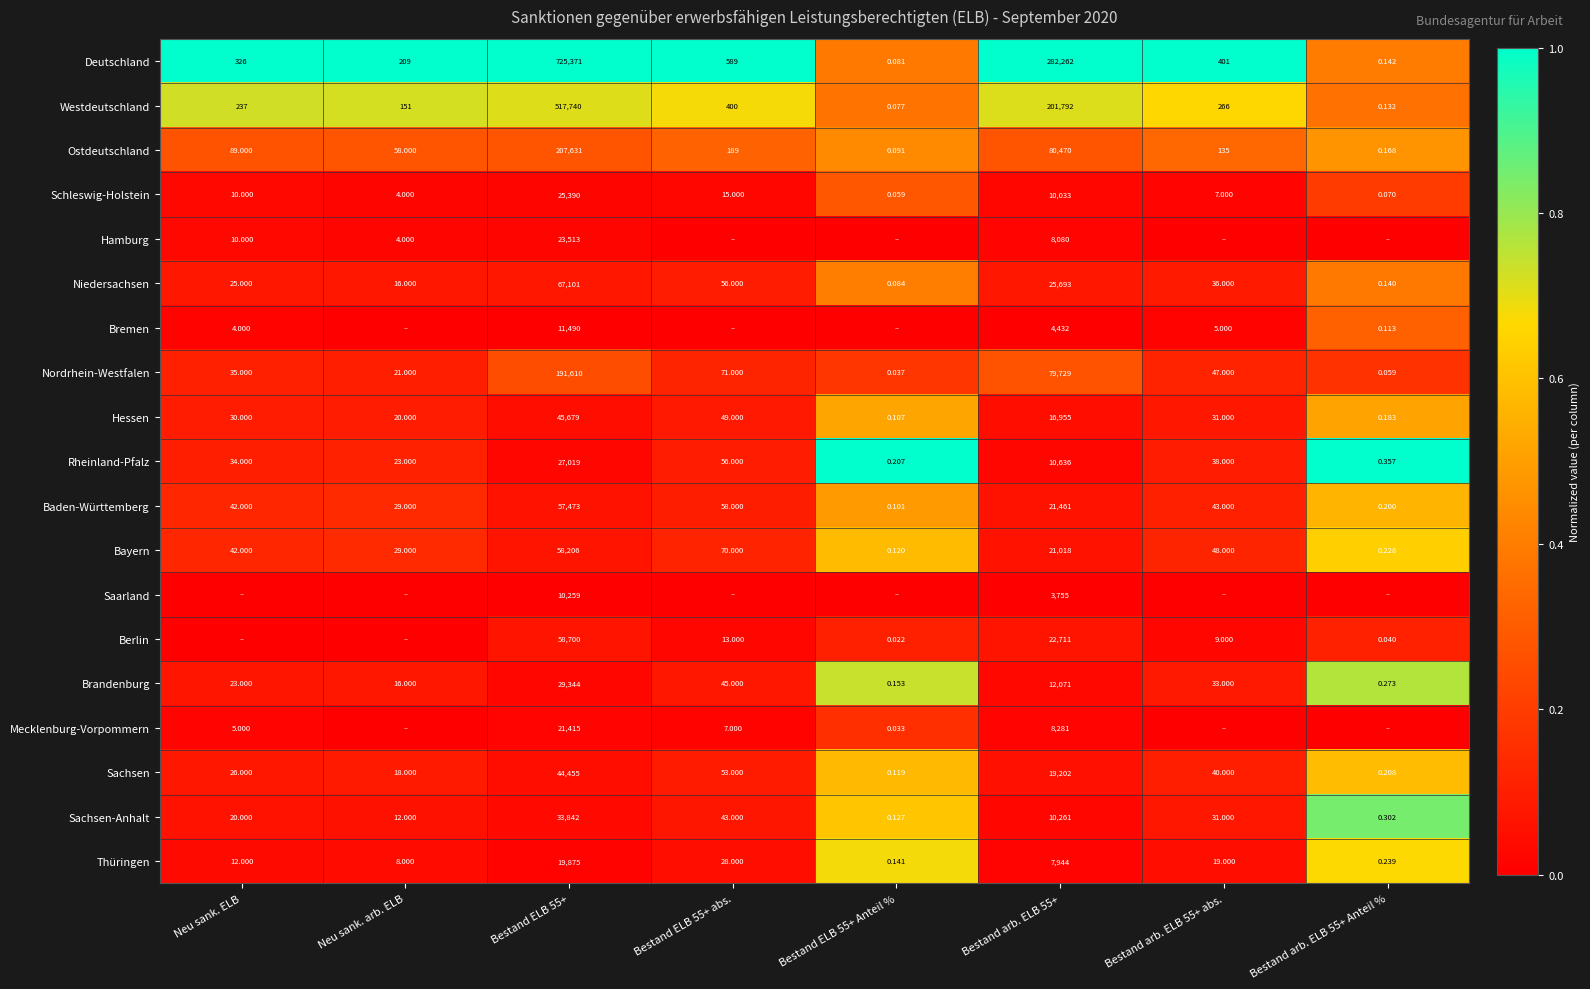

True or false: Nordrhein-Westfalen has a value of 0.2 at Bestand arb. ELB 55+.

False